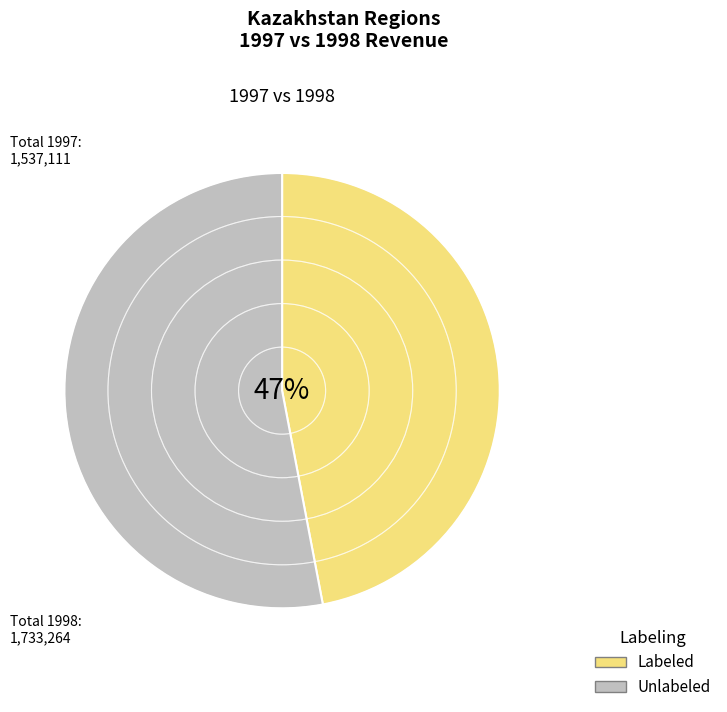

What is the smallest slice in the pie chart?

Labeled